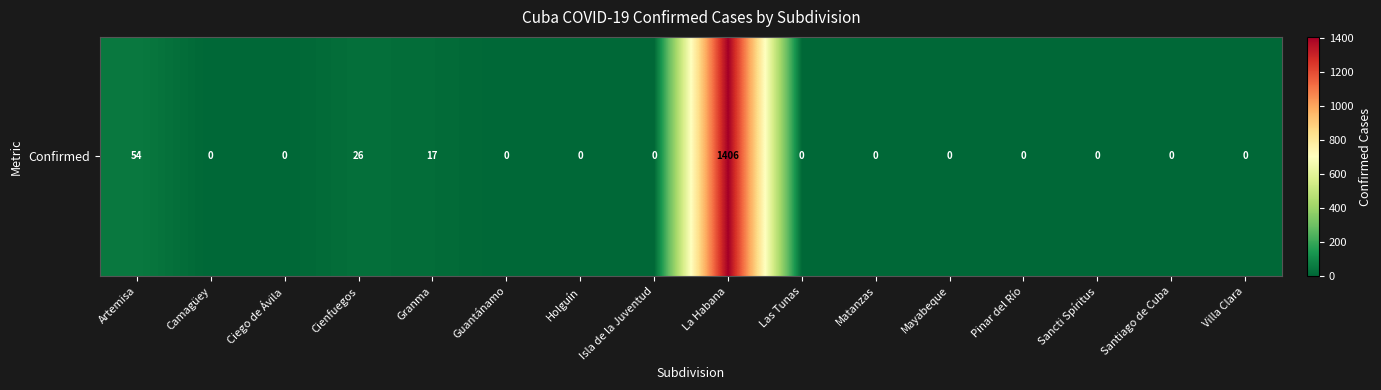

What is the greatest value displayed?

1406